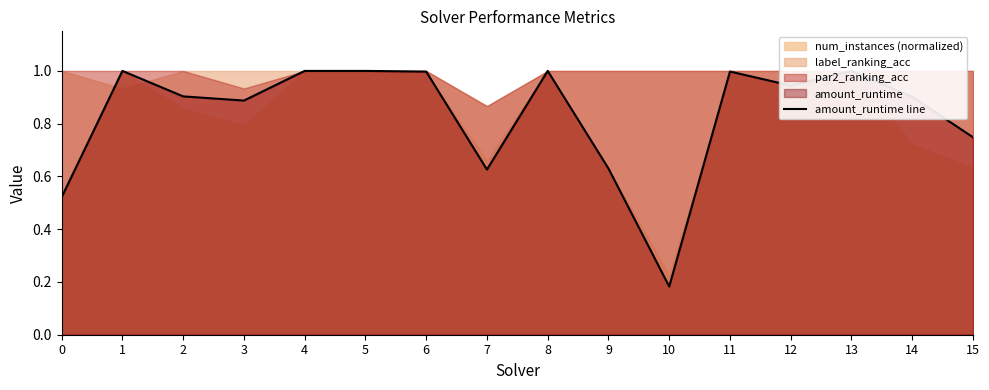

How many categories are shown in the chart?

16